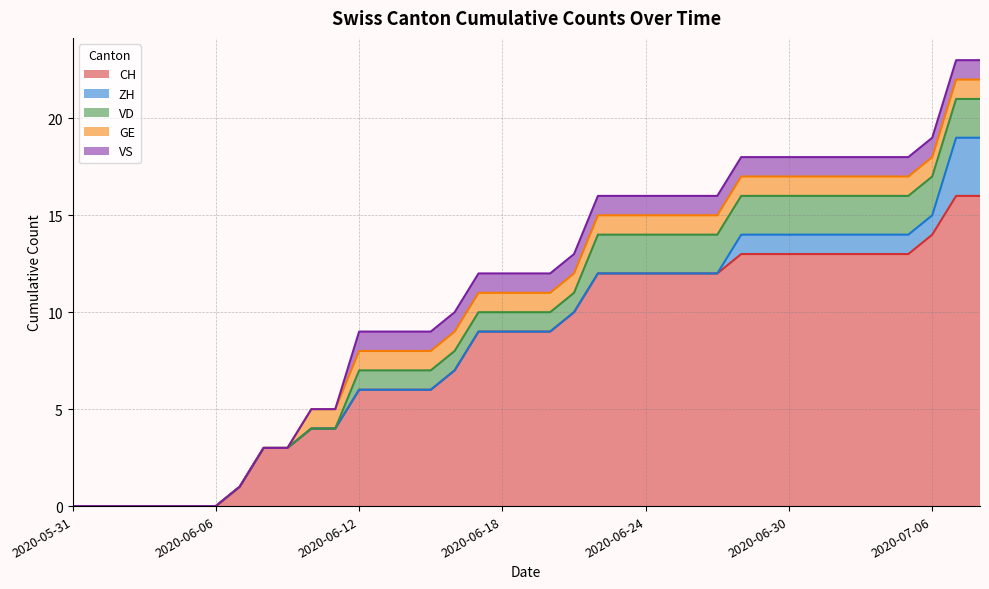

At 2020-07-06, list the series in order from largest to smallest.

CH, VD, ZH, GE, VS